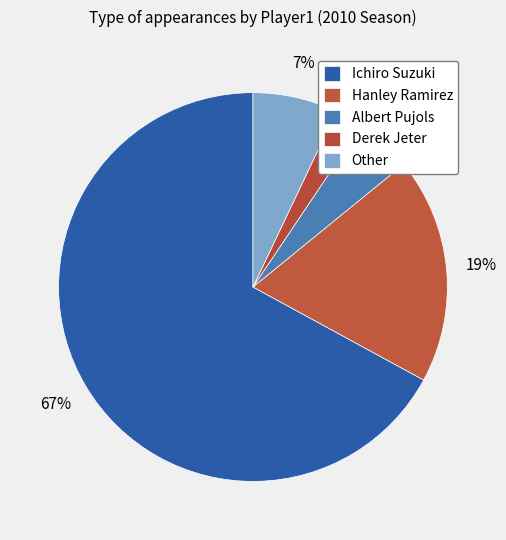

How many slices are in this pie chart?

5